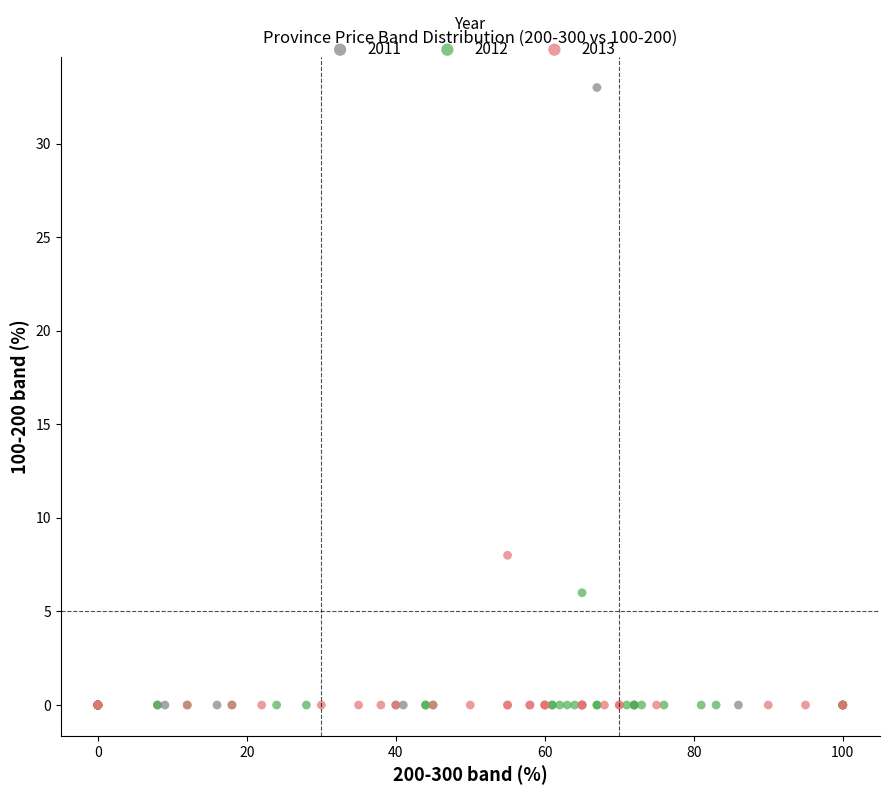

Which series has the largest Y range (max minus min)?

2011